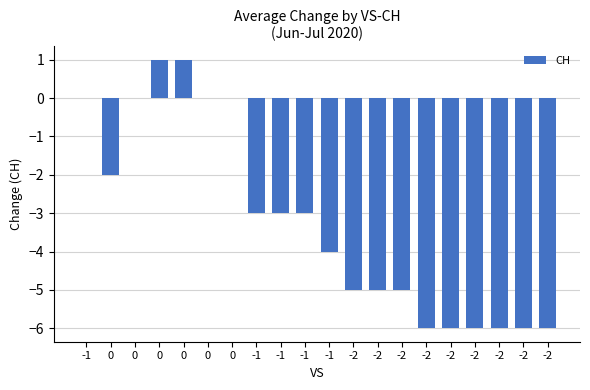

Reading left to right, what are all the values shown in this chart?

-1=0	0=-2	0=0	0=1	0=1	0=0	0=0	-1=-3	-1=-3	-1=-3	-1=-4	-2=-5	-2=-5	-2=-5	-2=-6	-2=-6	-2=-6	-2=-6	-2=-6	-2=-6